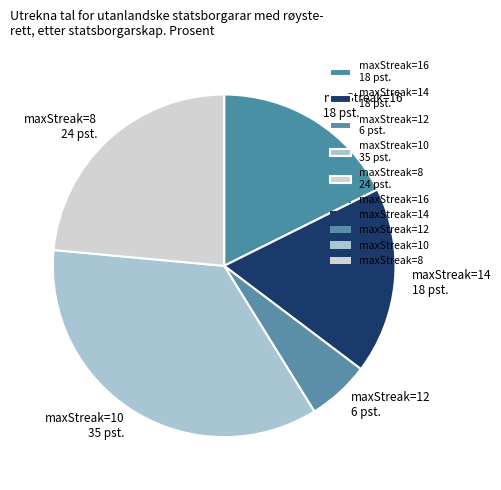

Between maxStreak=12 6 pst. and maxStreak=10 35 pst., which is larger?

maxStreak=10 35 pst.